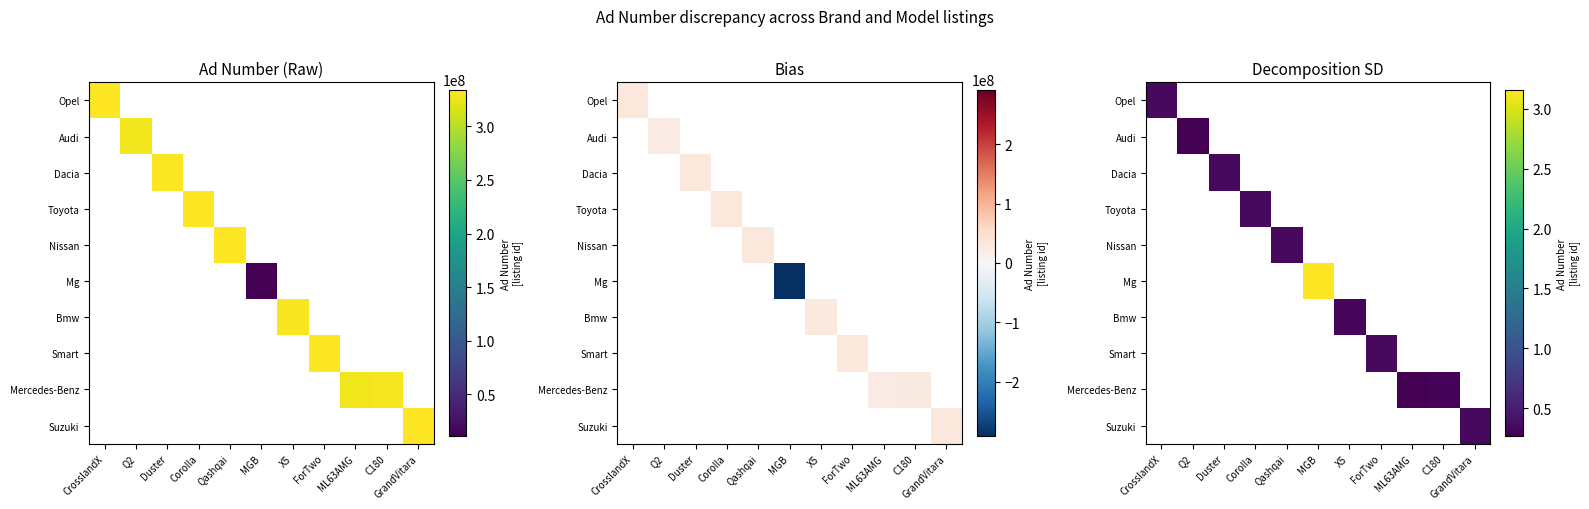

Which label corresponds to the largest value in the chart?

MGB